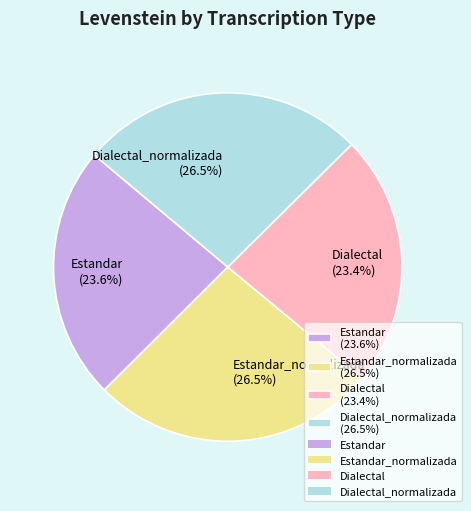

Combined, do Dialectal (23.4%) and Estandar (23.6%) account for over 50%?

No